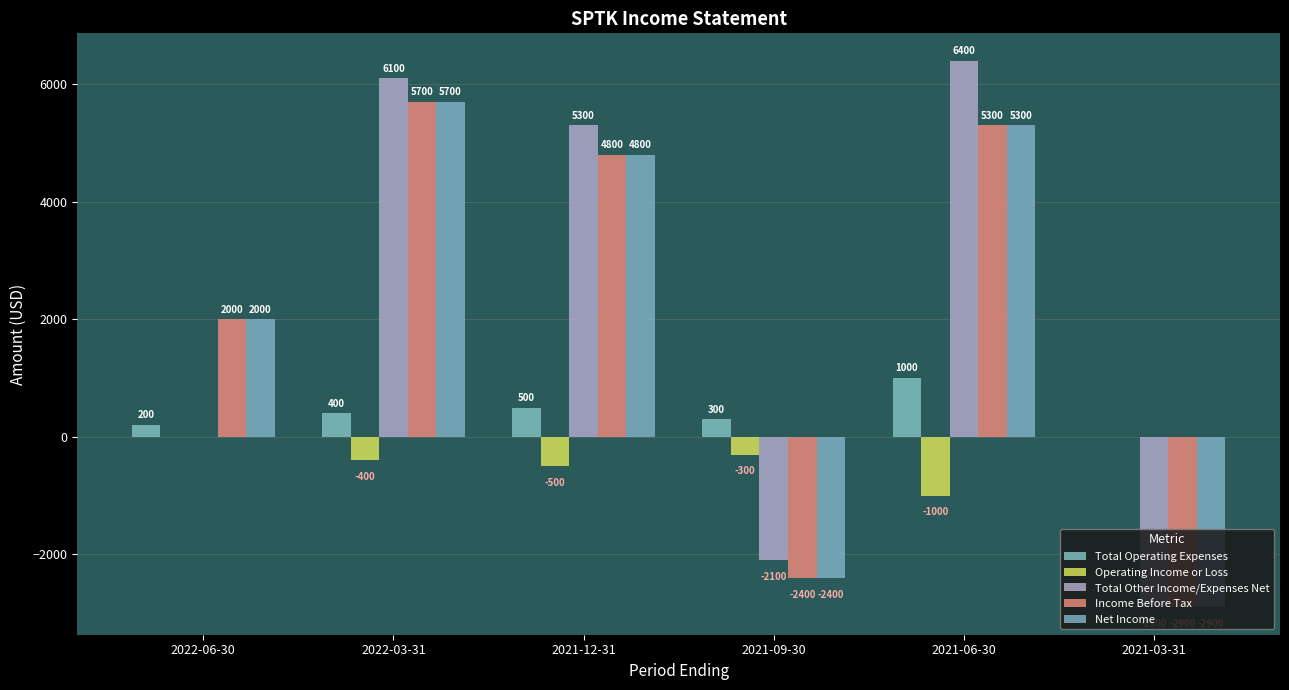

At which label does Income Before Tax reach its peak?

2022-03-31